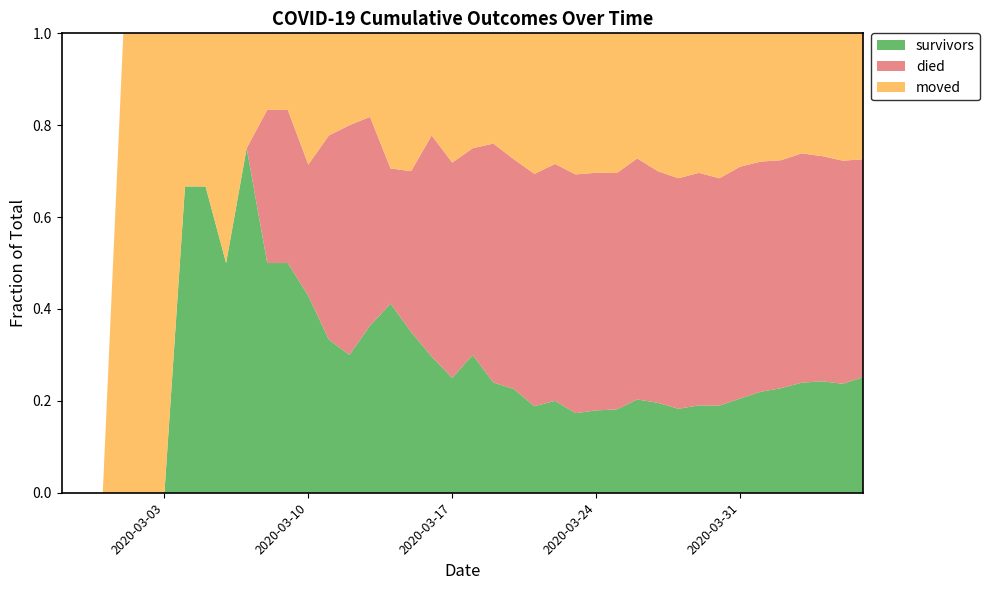

Does the chart have visible grid lines?

No